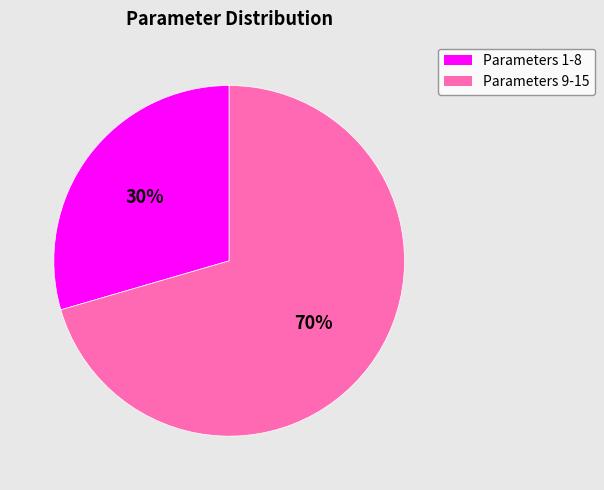

To the nearest percent, what is the average slice percentage?

50%